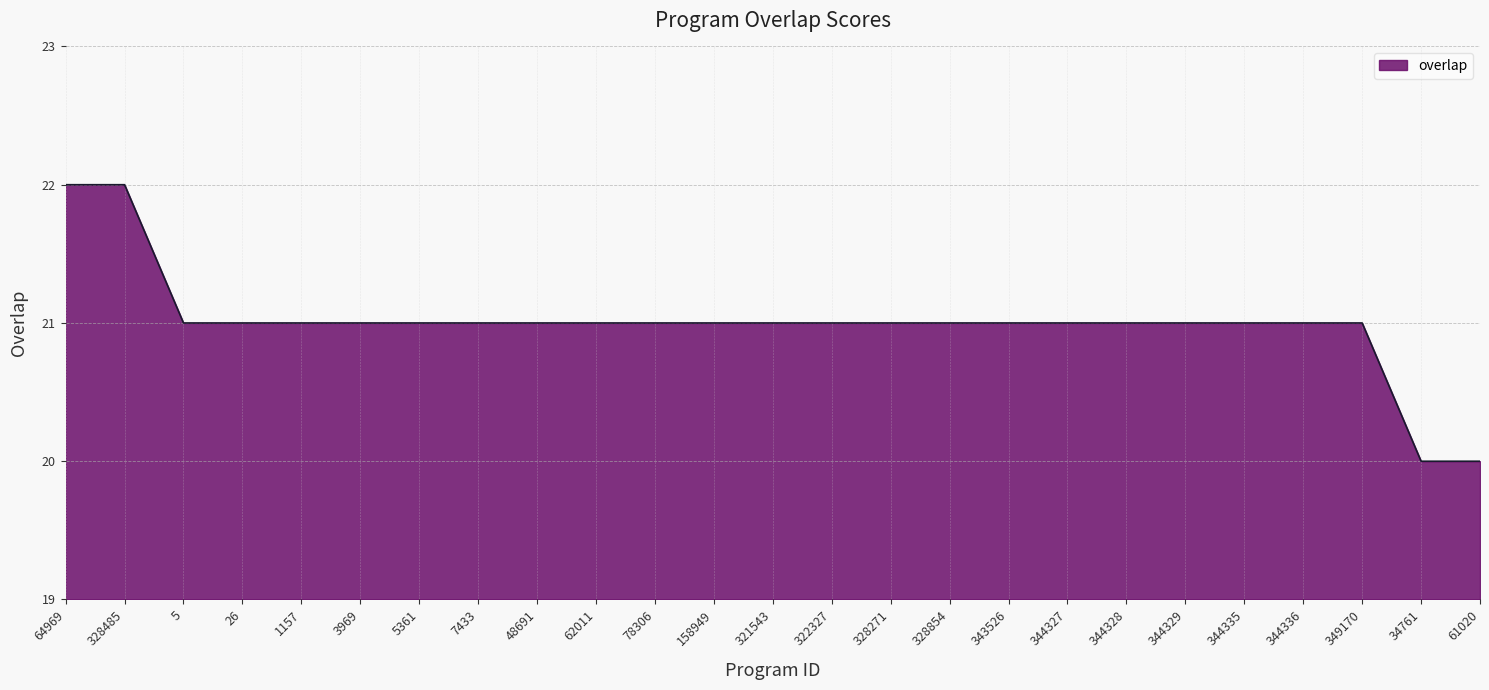

How many lines are shown in the chart?

1